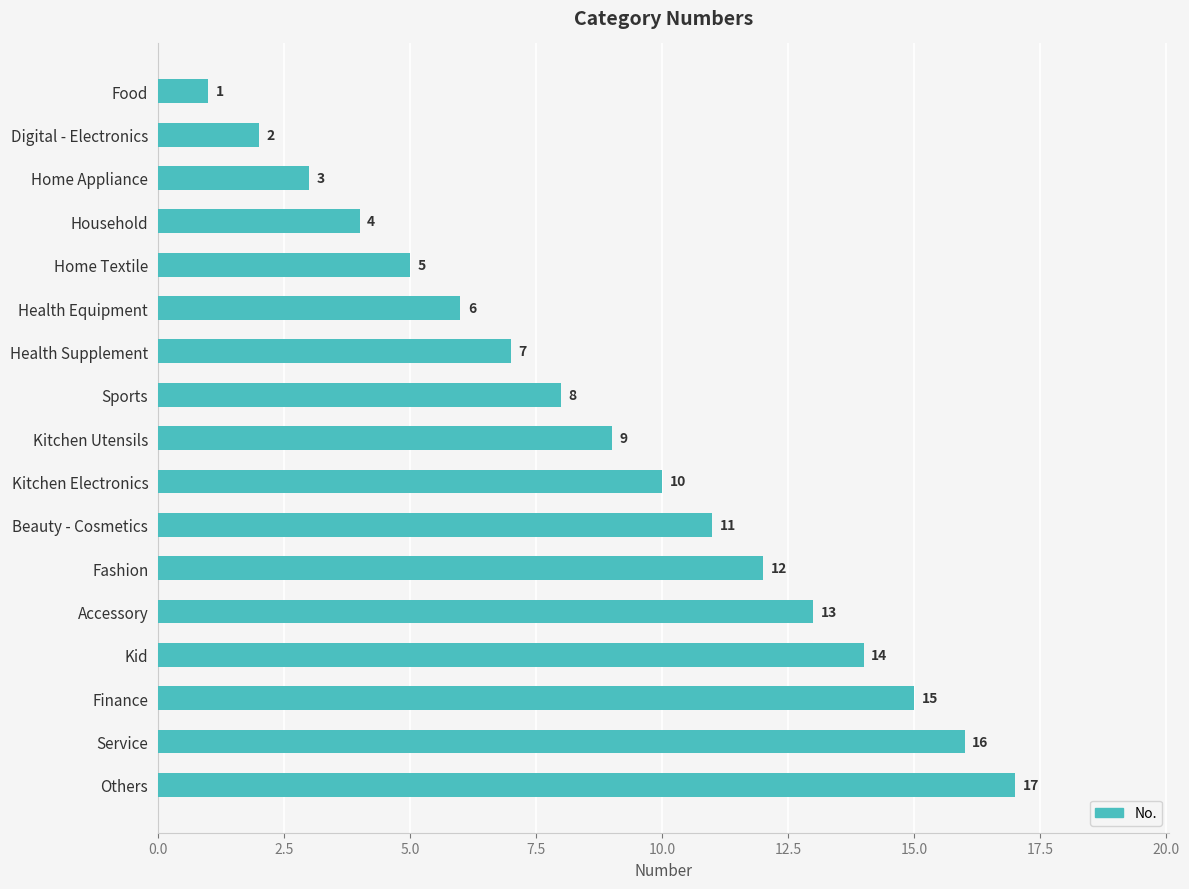

What is the sum of all values?

153